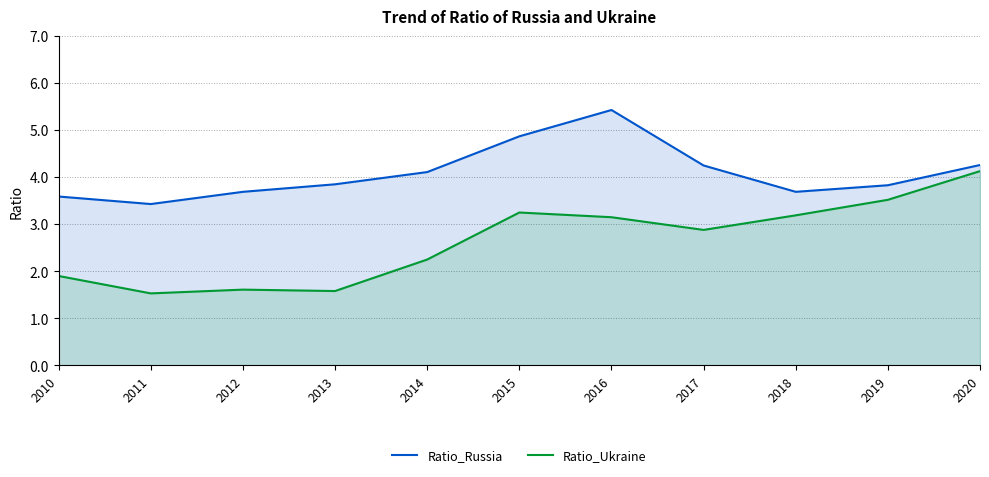

The Ratio_Ukraine series shows 5.9 at 2019. True or false?

False